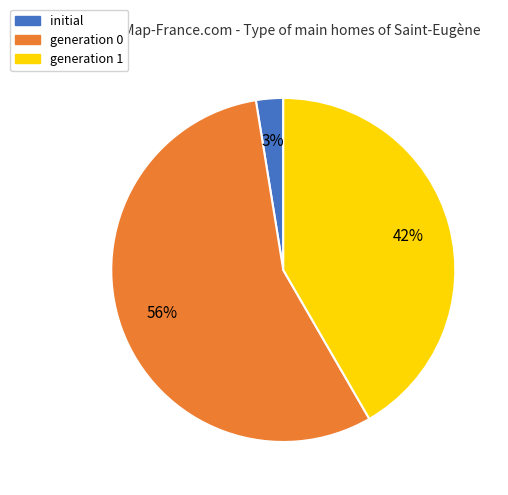

How many slices are in this pie chart?

3